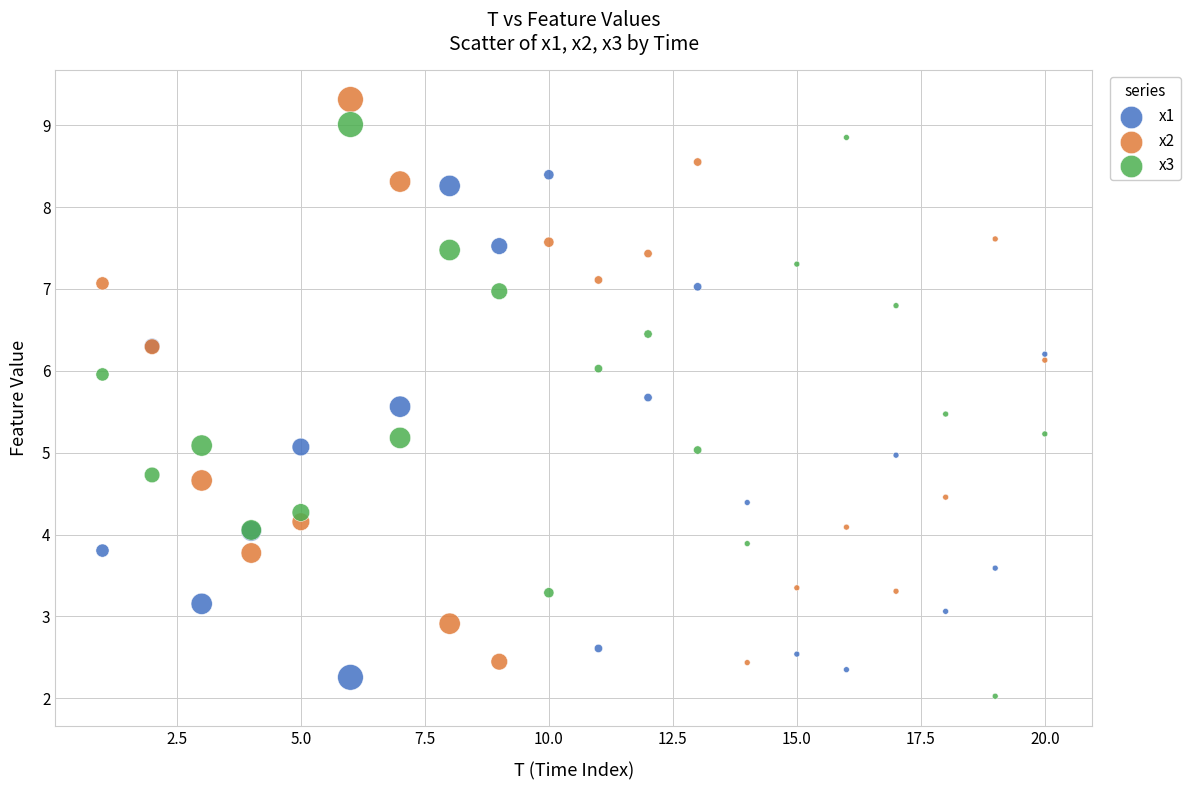

What is the X range (max minus min) for the scatter plot?

19.0